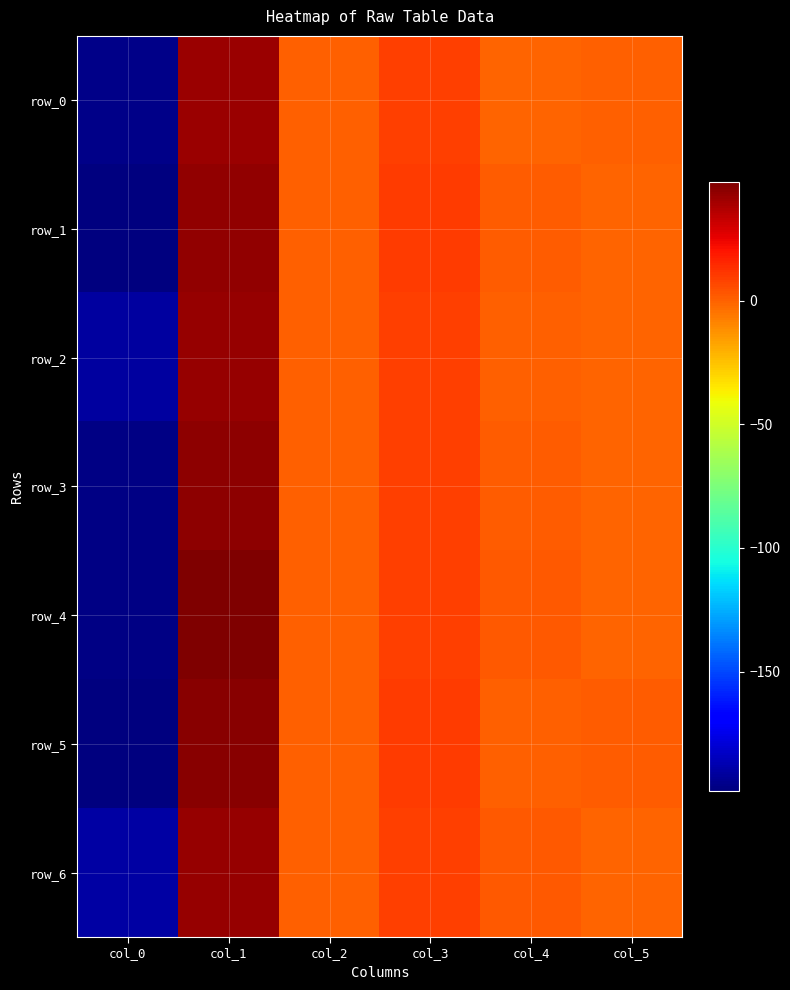

What is the difference between the maximum and minimum values in the row_2 series?

233.8